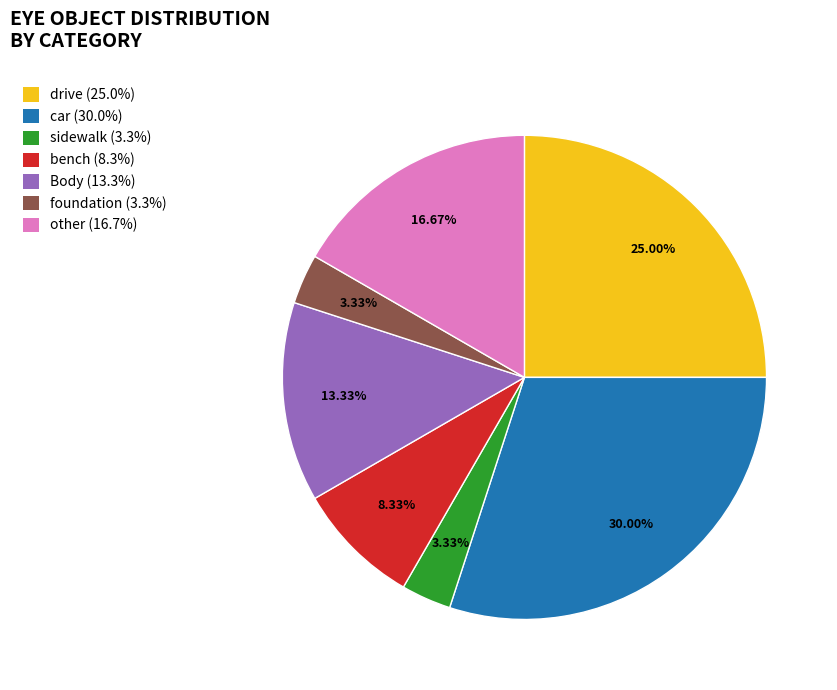

To the nearest percent, what percentage of the pie is foundation?

3%